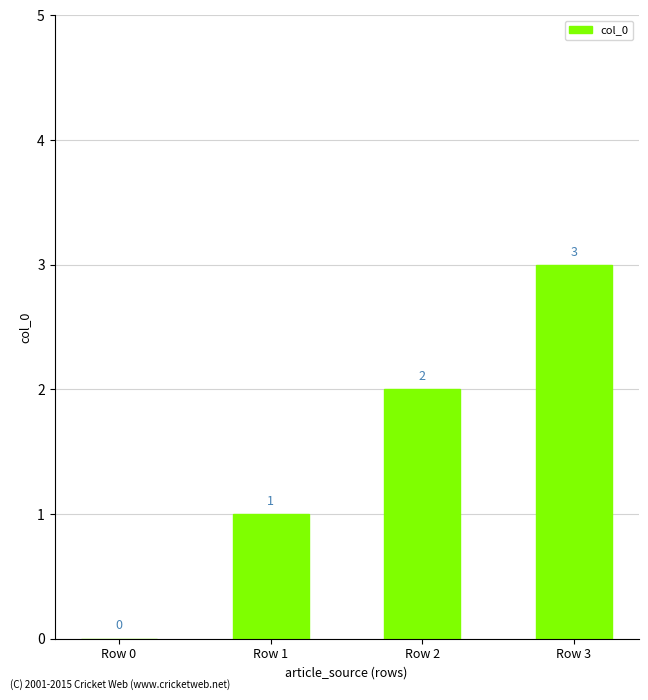

Reading right to left, transcribe all the data shown in this chart.

3	2	1	0